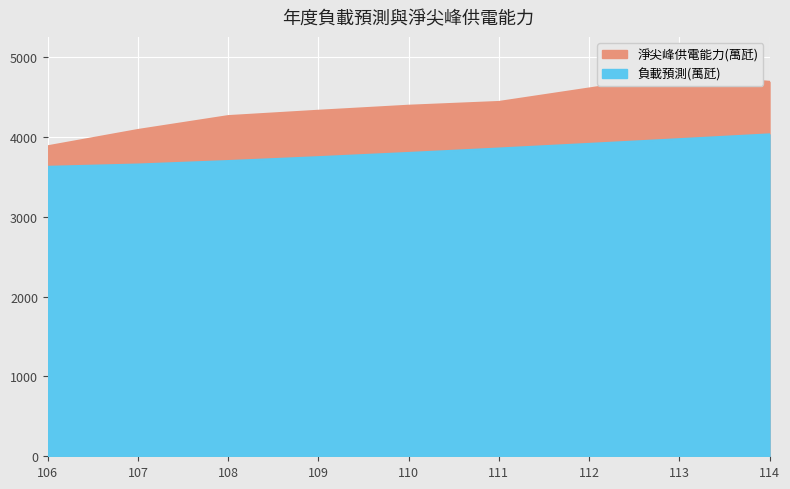

What is the spread (max minus min) of values at 112?

694.0